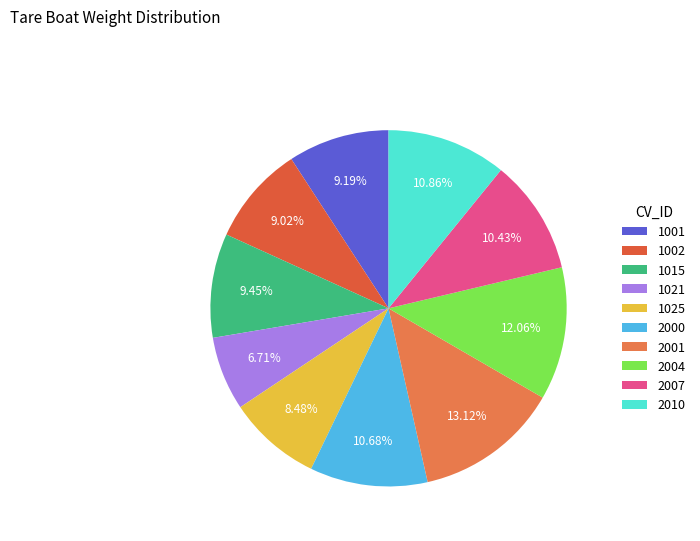

Combined, what portion of the pie is 1015 and 1025?

17.9%